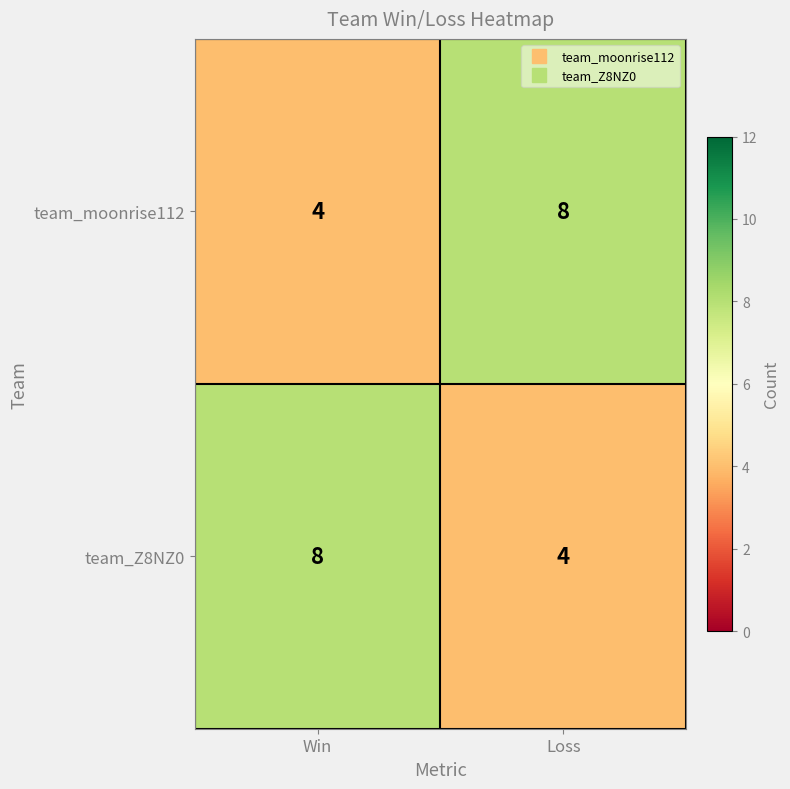

Reading left to right, transcribe all the data shown in this chart.

team_moonrise112: 4	8
team_Z8NZ0: 8	4